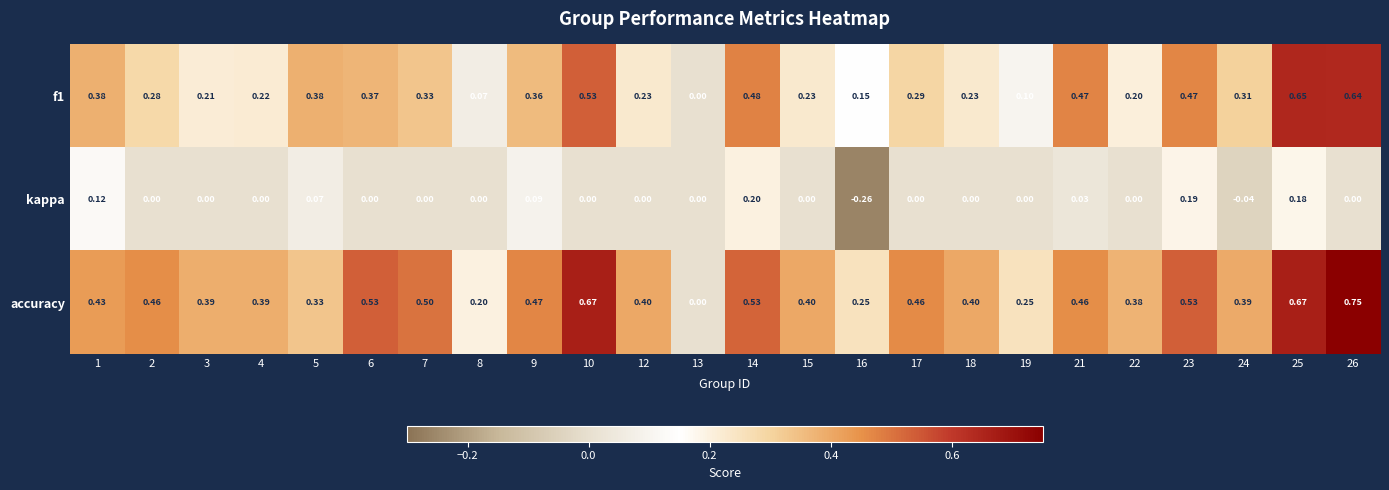

Which series has the largest total across all categories?

accuracy